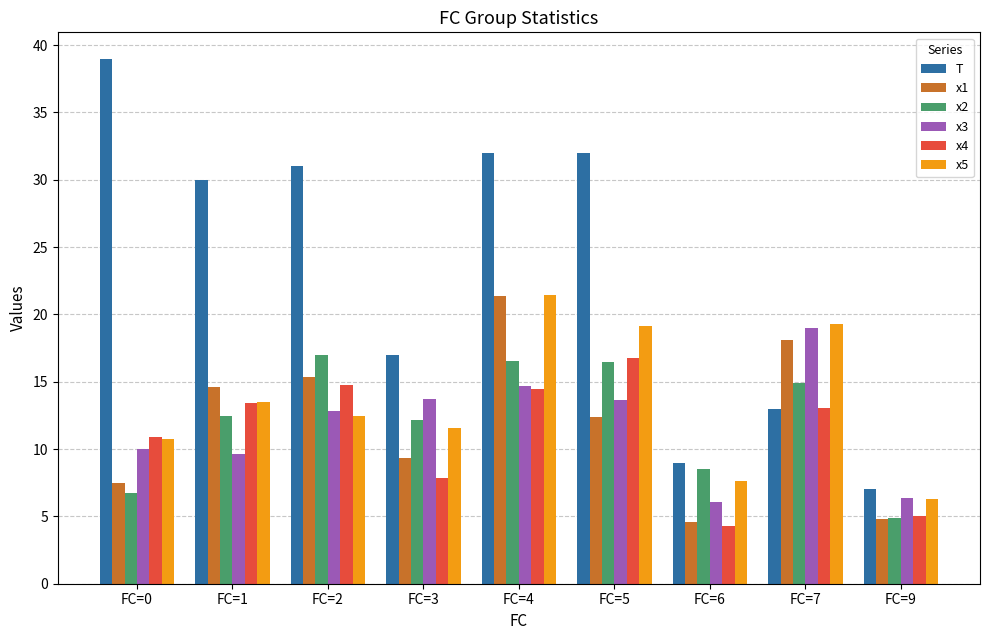

Which series has the largest range (max minus min)?

T